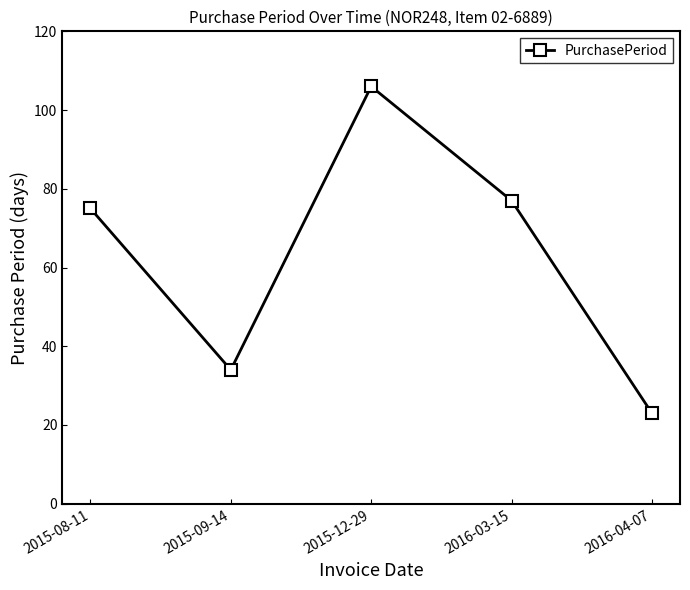

What is the change in value from 2015-09-14 to 2015-12-29?

+72